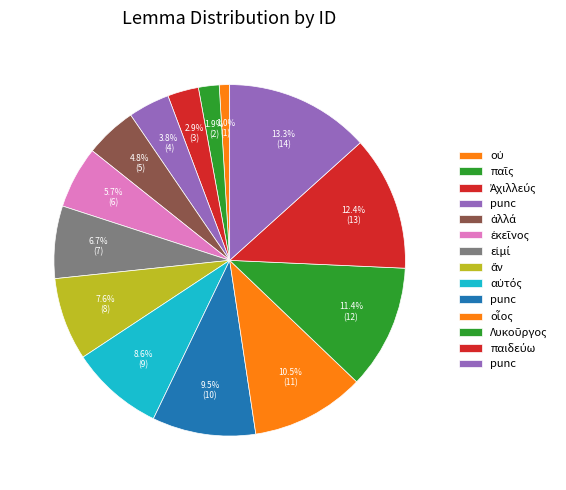

What is the smallest slice in the pie chart?

οὐ